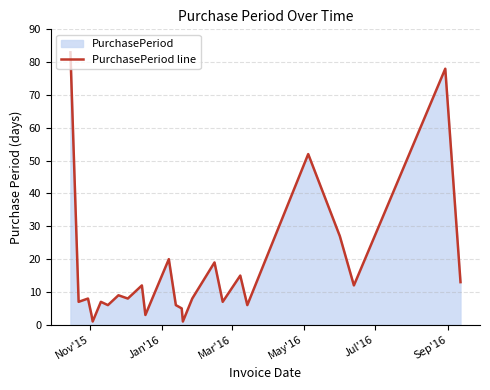

What is the difference between the maximum and minimum values?

82